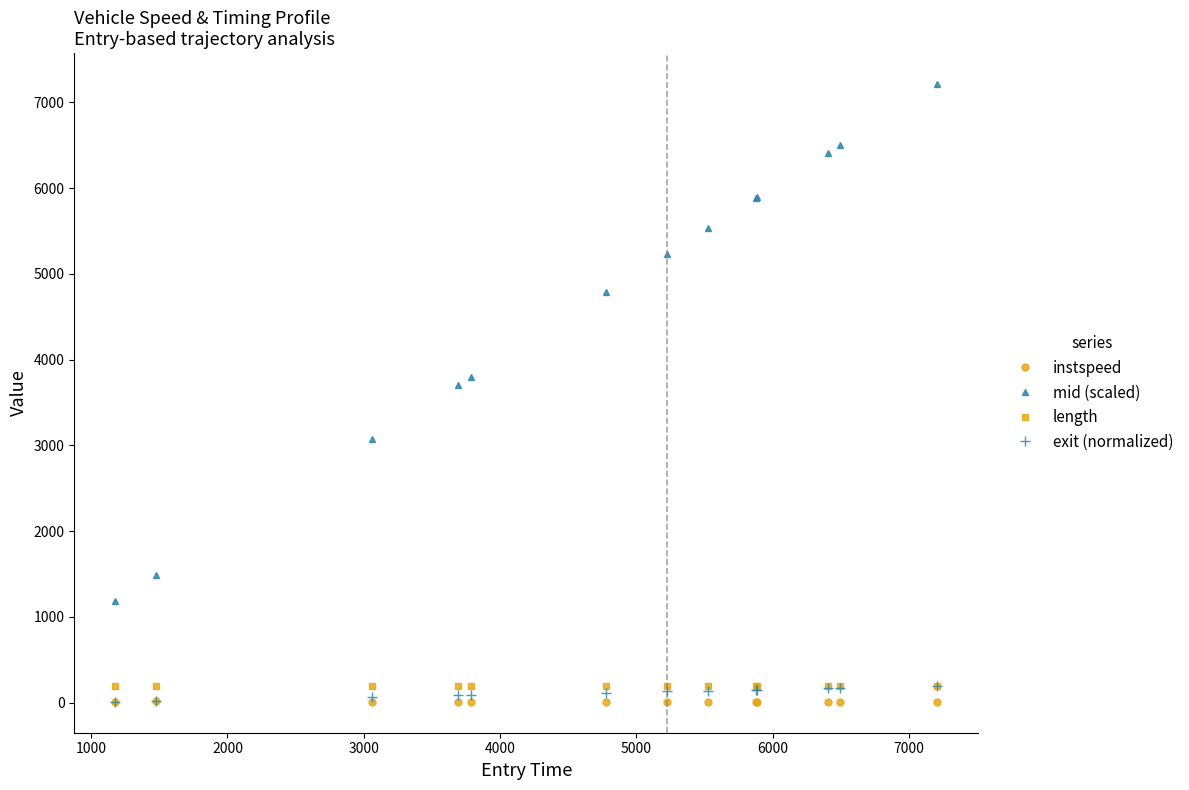

What is the average value of the length series?

191.6